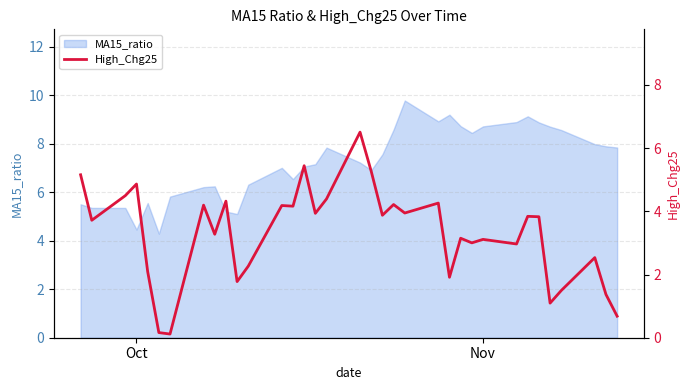

True or false: the data has more than 2 interior local peaks.

True